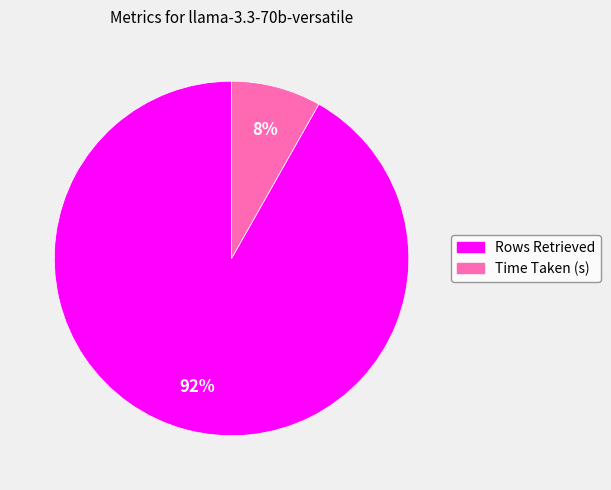

Count the number of slices in the pie.

2